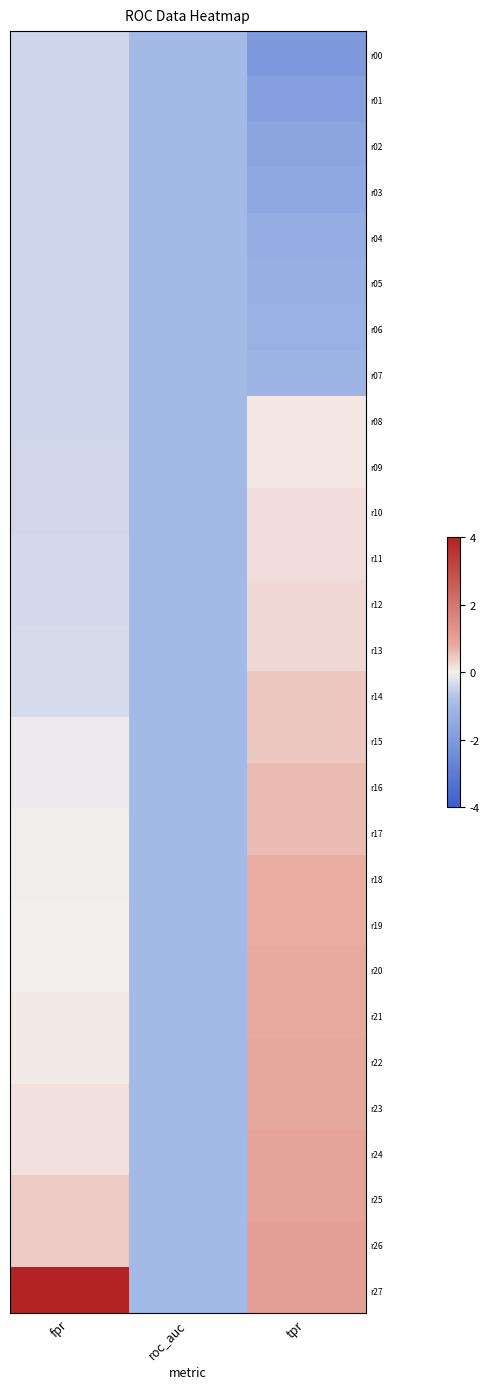

Reading left to right, transcribe all the data shown in this chart.

r00: fpr=-0.4	roc_auc=-1.0	tpr=-2.0
r01: fpr=-0.4	roc_auc=-1.0	tpr=-1.8
r02: fpr=-0.4	roc_auc=-1.0	tpr=-1.6
r03: fpr=-0.4	roc_auc=-1.0	tpr=-1.5
r04: fpr=-0.4	roc_auc=-1.0	tpr=-1.4
r05: fpr=-0.4	roc_auc=-1.0	tpr=-1.3
r06: fpr=-0.4	roc_auc=-1.0	tpr=-1.2
r07: fpr=-0.4	roc_auc=-1.0	tpr=-1.1
r08: fpr=-0.4	roc_auc=-1.0	tpr=0.1
r09: fpr=-0.4	roc_auc=-1.0	tpr=0.1
r10: fpr=-0.4	roc_auc=-1.0	tpr=0.2
r11: fpr=-0.4	roc_auc=-1.0	tpr=0.2
r12: fpr=-0.4	roc_auc=-1.0	tpr=0.3
r13: fpr=-0.3	roc_auc=-1.0	tpr=0.3
r14: fpr=-0.3	roc_auc=-1.0	tpr=0.5
r15: fpr=-0.1	roc_auc=-1.0	tpr=0.5
r16: fpr=-0.1	roc_auc=-1.0	tpr=0.6
r17: fpr=-0.0	roc_auc=-1.0	tpr=0.6
r18: fpr=-0.0	roc_auc=-1.0	tpr=0.8
r19: fpr=-0.0	roc_auc=-1.0	tpr=0.8
r20: fpr=-0.0	roc_auc=-1.0	tpr=0.8
r21: fpr=0.1	roc_auc=-1.0	tpr=0.8
r22: fpr=0.1	roc_auc=-1.0	tpr=0.9
r23: fpr=0.2	roc_auc=-1.0	tpr=0.9
r24: fpr=0.2	roc_auc=-1.0	tpr=1.0
r25: fpr=0.4	roc_auc=-1.0	tpr=1.0
r26: fpr=0.4	roc_auc=-1.0	tpr=1.0
r27: fpr=4.0	roc_auc=-1.0	tpr=1.0